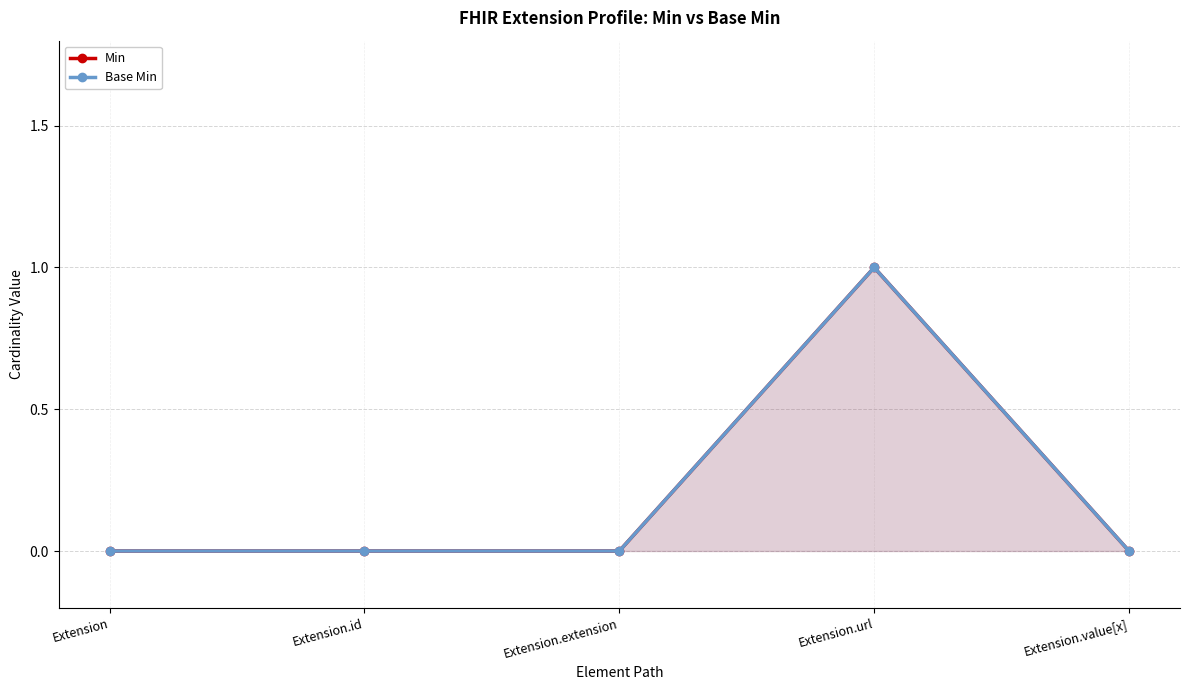

Count the number of data series in this chart.

2